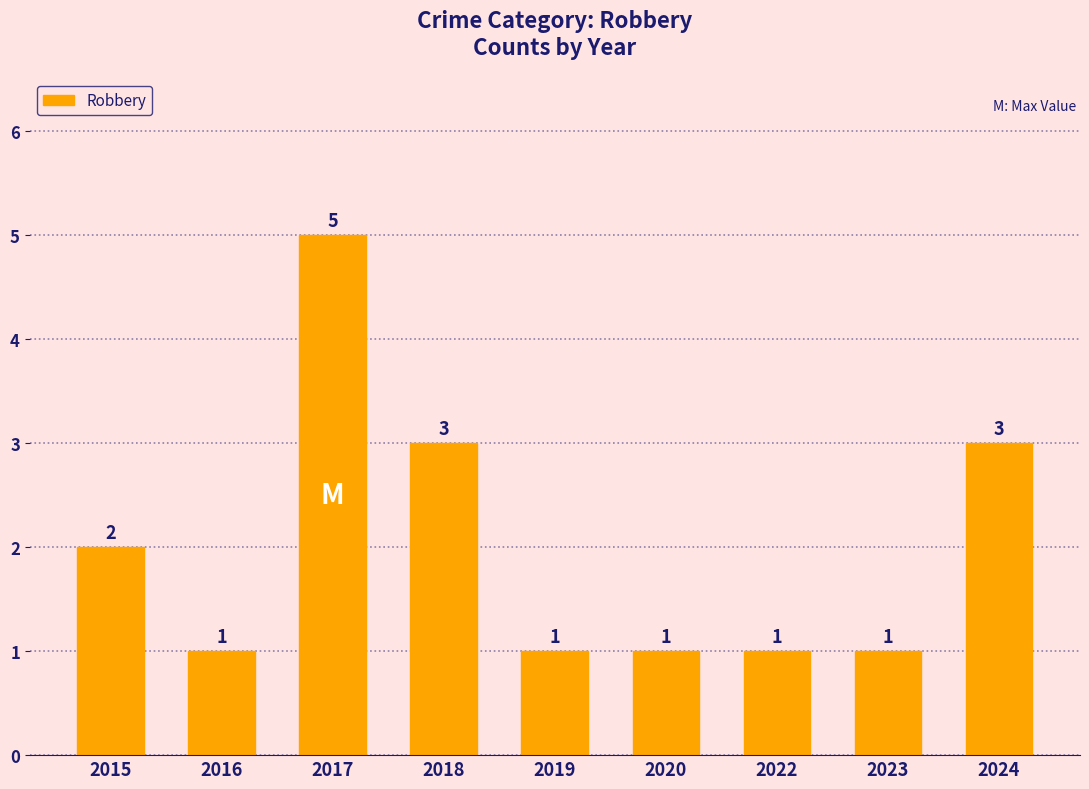

What is the change in value from 2018 to 2019?

-2